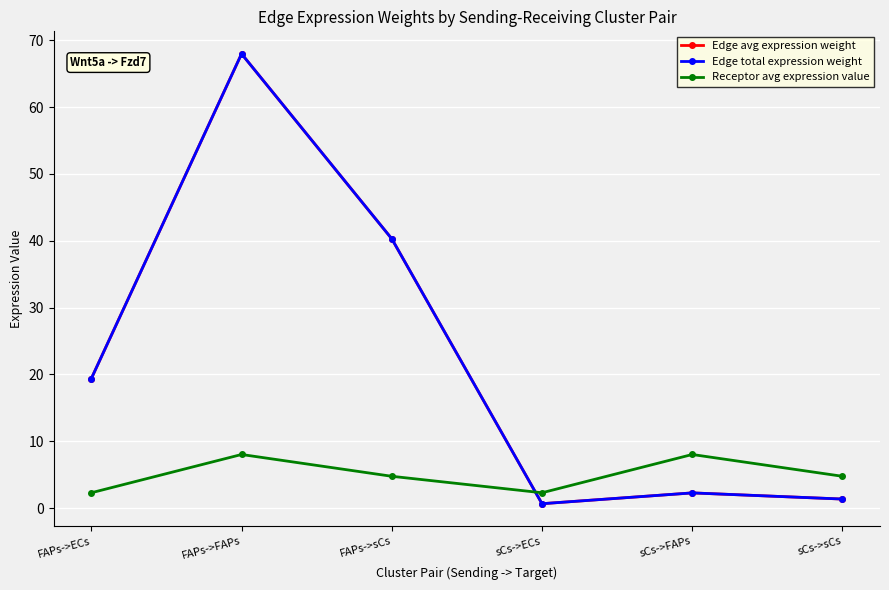

What is the sum of the Edge avg expression weight values at sCs->ECs and sCs->FAPs?

2.9